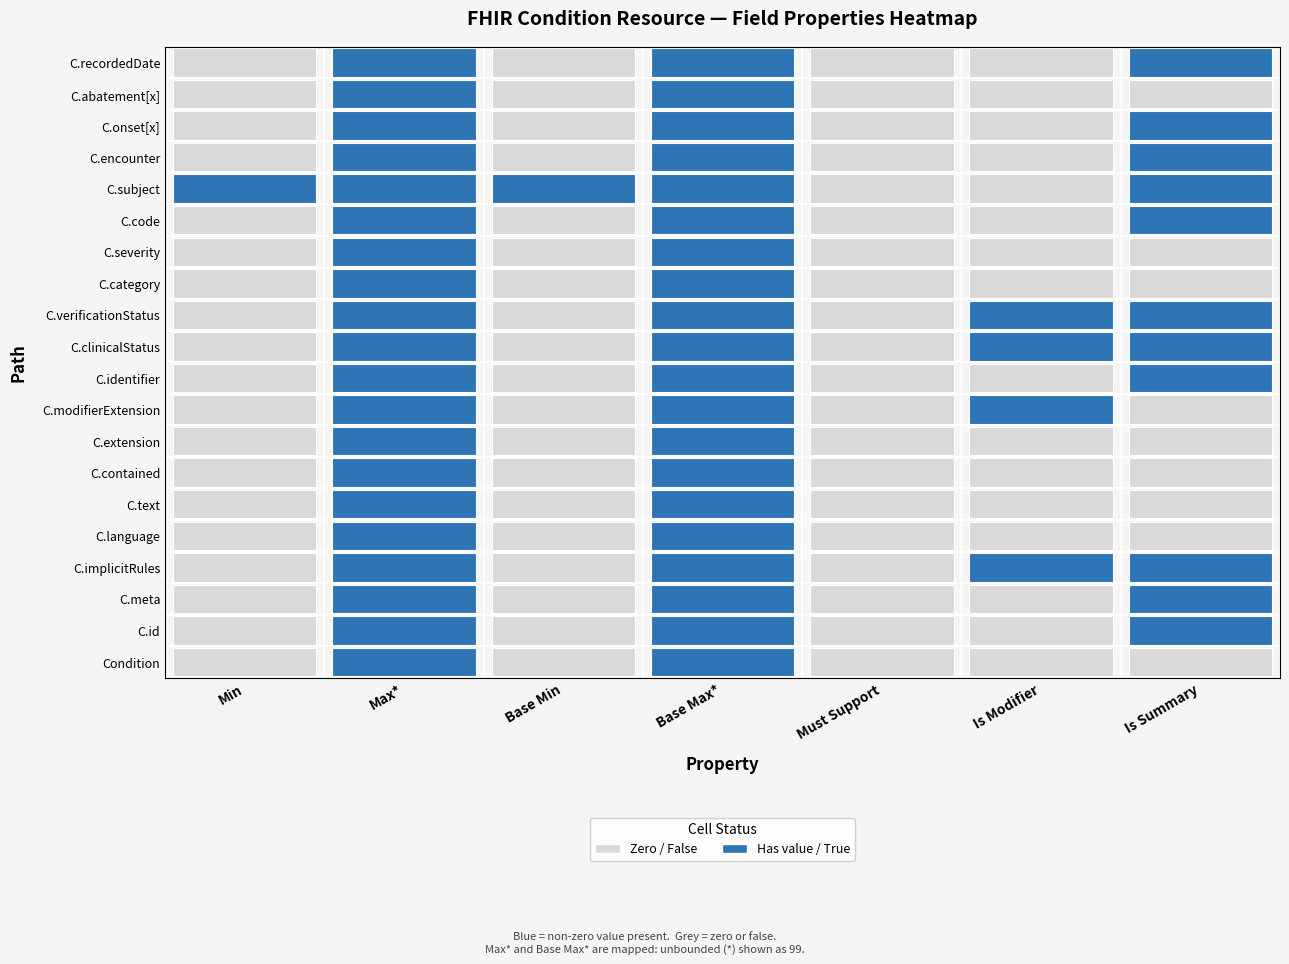

What is the difference between the maximum and minimum values in the Condition.verificationStatus series?

1